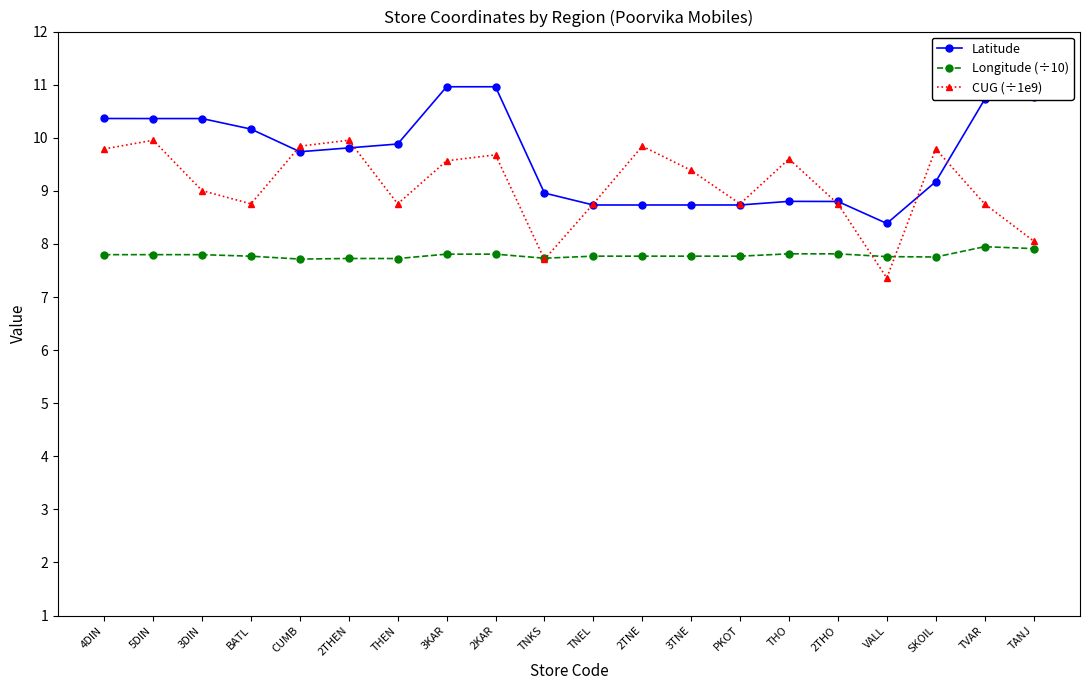

Rank the series at THO from lowest to highest value.

Longitude (÷10), Latitude, CUG (÷1e9)